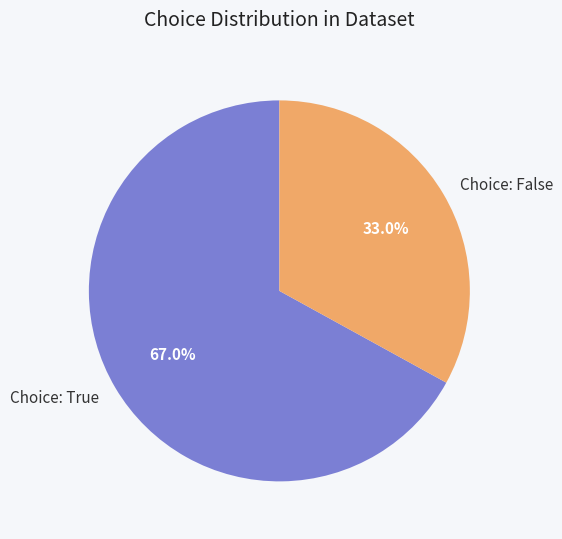

Is there a majority slice in this chart?

Yes